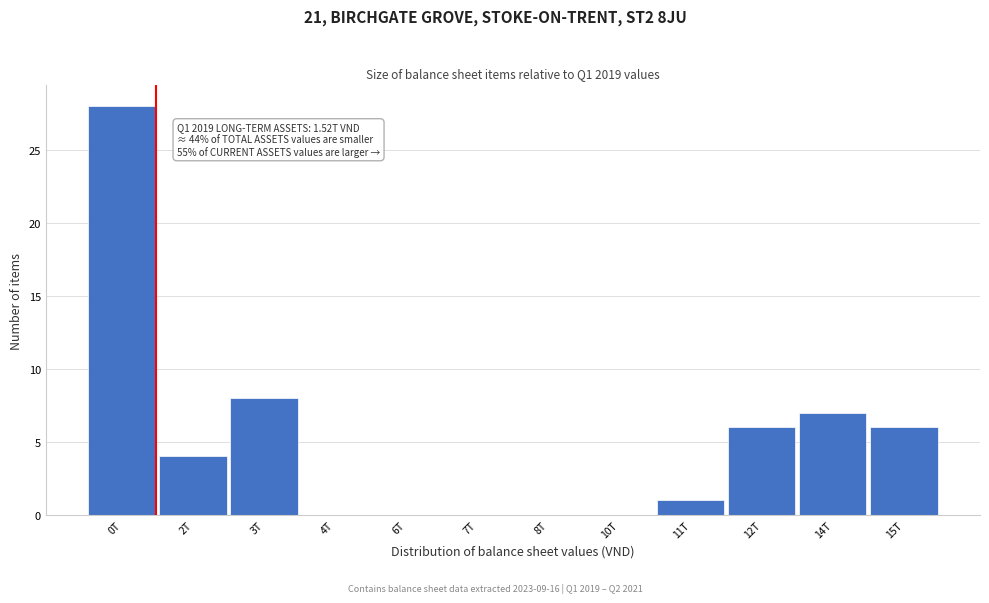

Reading left to right, transcribe all the data shown in this chart.

0T=28	2T=4	3T=8	4T=0	6T=0	7T=0	8T=0	10T=0	11T=1	12T=6	14T=7	15T=6